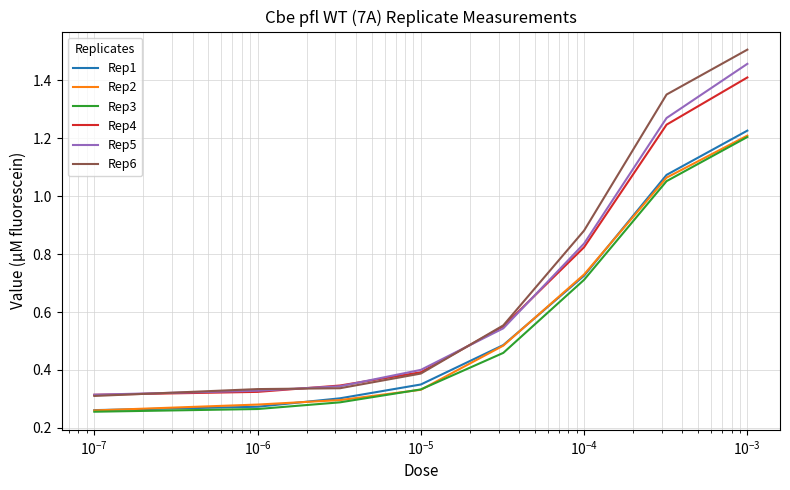

True or false: Rep4 and Rep3 intersect in this chart.

False